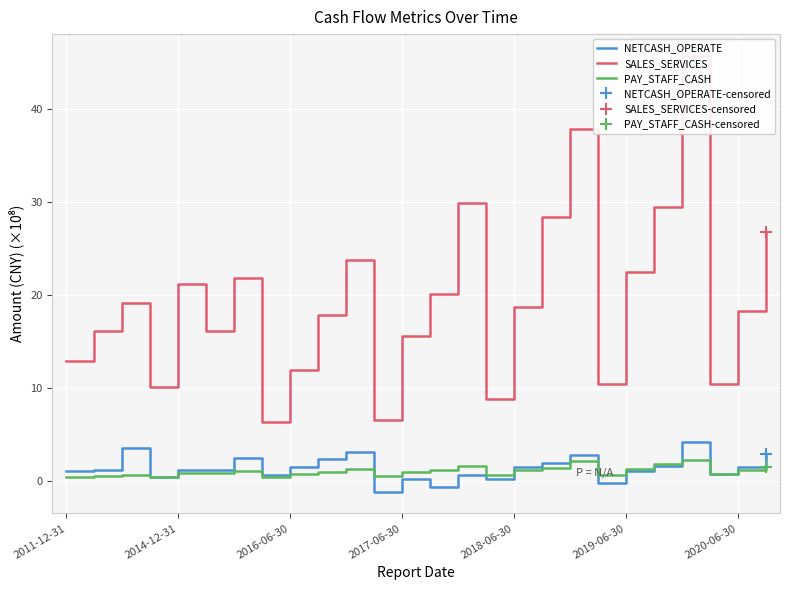

Reading left to right, what are all the values shown in this chart?

NETCASH_OPERATE: 1.1	1.2	3.6	0.4	1.2	1.2	2.5	0.7	1.5	2.4	3.1	-1.1	0.2	-0.7	0.6	0.2	1.6	1.9	2.8	-0.2	1.1	1.7	4.2	0.8	1.6	2.9
SALES_SERVICES: 12.9	16.1	19.2	10.1	21.2	16.2	21.8	6.3	12.0	17.8	23.8	6.6	15.5	20.1	29.8	8.8	18.7	28.4	37.8	10.4	22.4	29.4	45.7	10.5	18.3	26.8
PAY_STAFF_CASH: 0.4	0.6	0.7	0.5	0.9	0.9	1.1	0.4	0.7	1.0	1.3	0.6	1.0	1.2	1.7	0.7	1.2	1.5	2.1	0.7	1.3	1.9	2.3	0.8	1.2	1.6